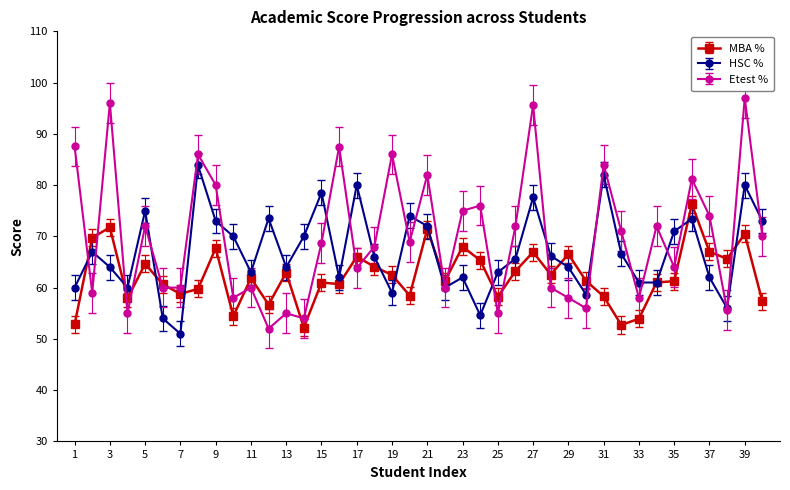

Which series has the largest range (max minus min)?

Etest %